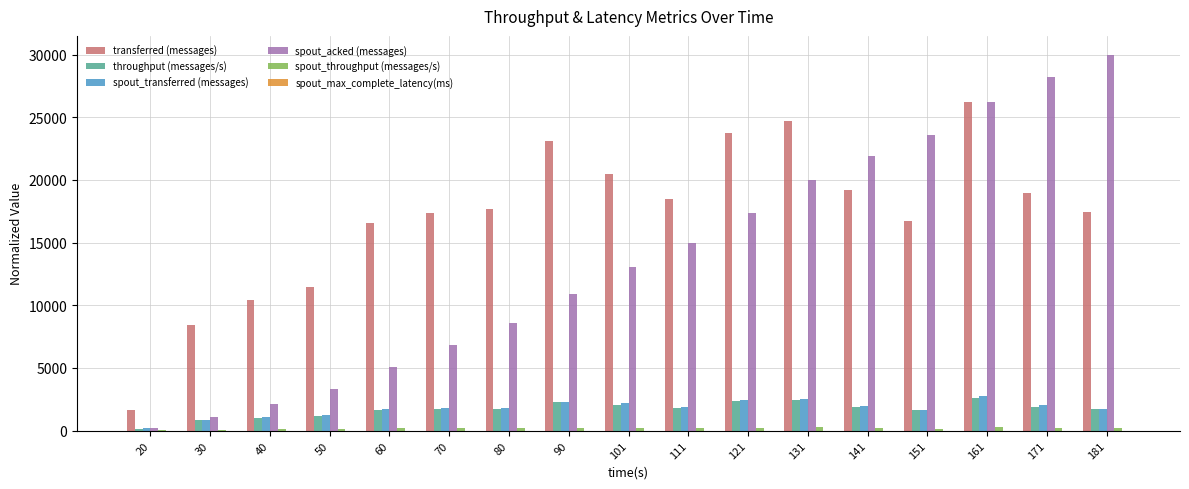

Which series changed the most between 121 and 151?

transferred (messages)